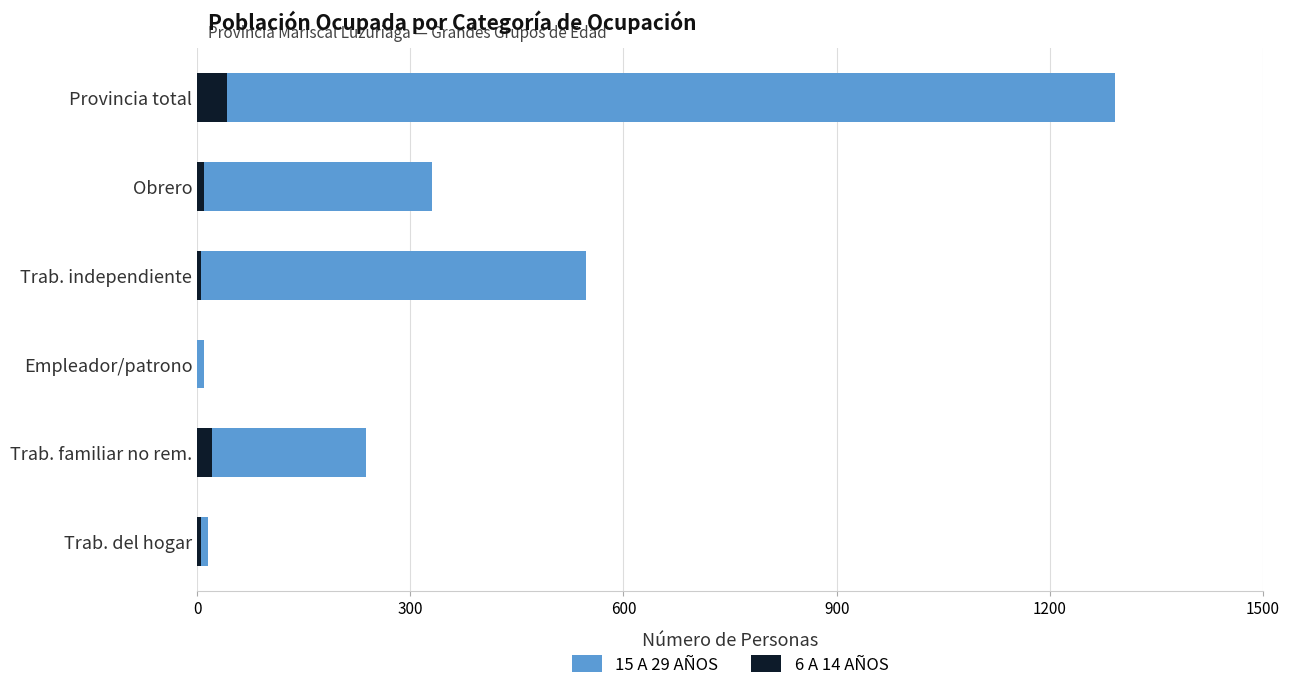

The 15 A 29 AÑOS series shows 24 at Trab. del hogar. True or false?

False